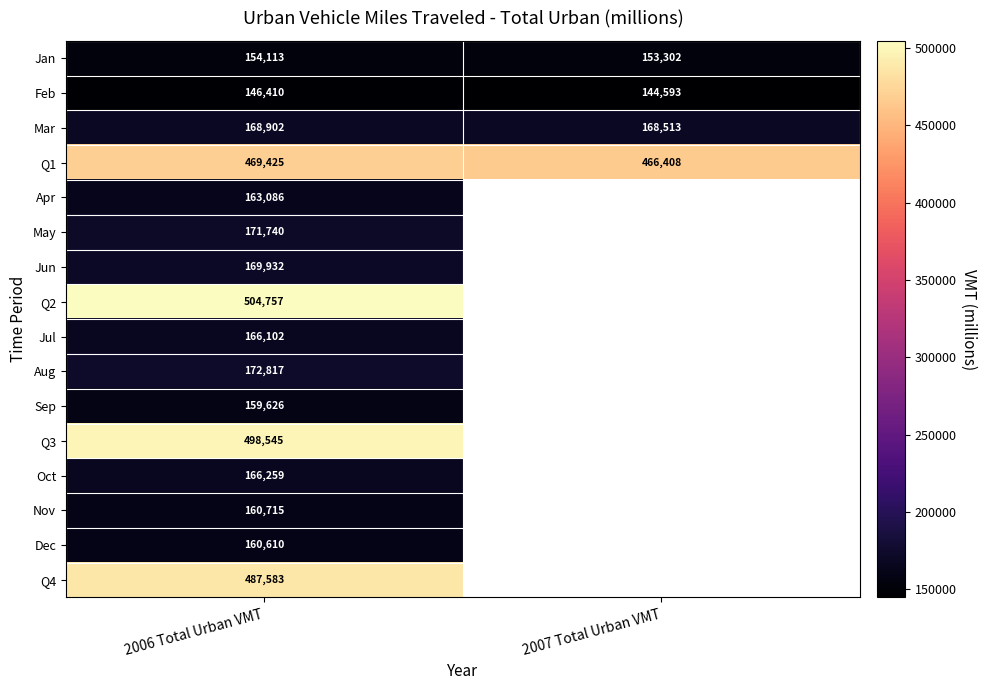

The Q4 series shows 252412.9 at 2006 Total Urban VMT. True or false?

False